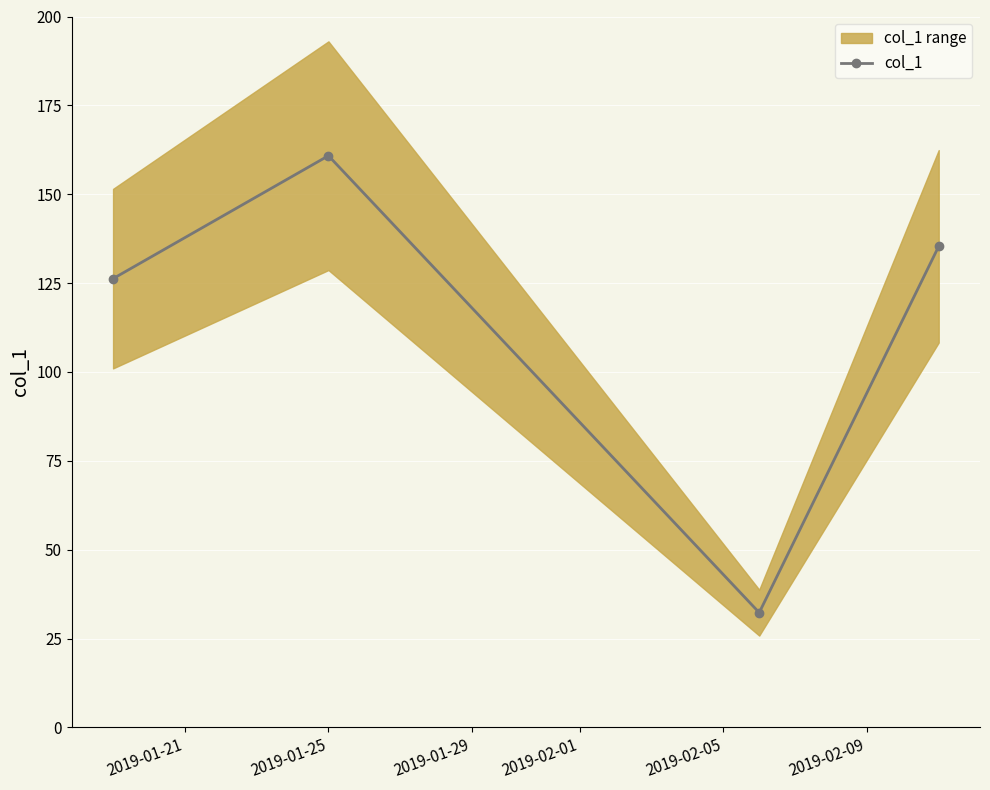

How many data points are above 135?

2